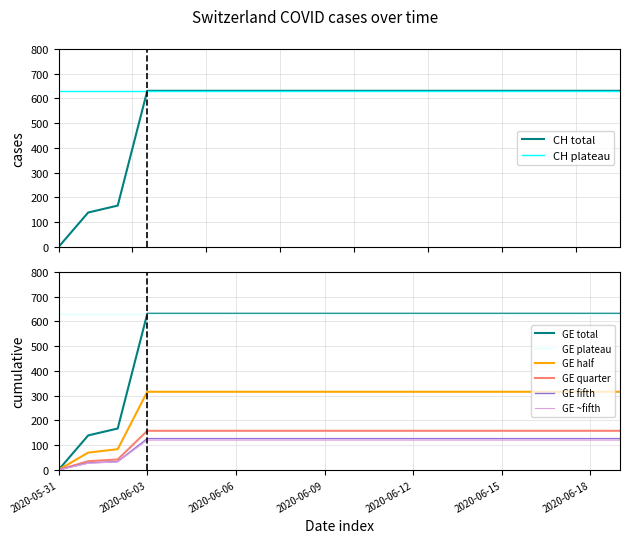

Reading left to right, extract all data points from this chart.

2020-05-31=0	2020-06-01=139	2020-06-02=167	2020-06-03=631	2020-06-04=631	2020-06-05=631	2020-06-06=631	2020-06-07=631	2020-06-08=631	2020-06-09=631	2020-06-10=631	2020-06-11=631	2020-06-12=631	2020-06-13=631	2020-06-14=631	2020-06-15=631	2020-06-16=631	2020-06-17=631	2020-06-18=631	2020-06-19=631